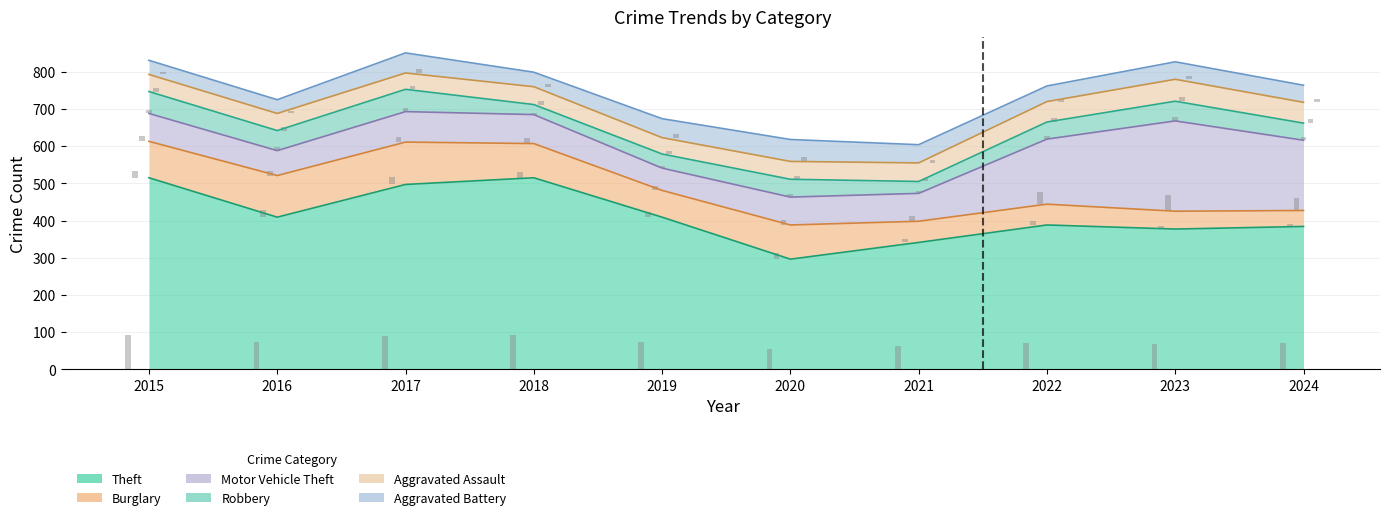

How many categories are shown in the chart?

10